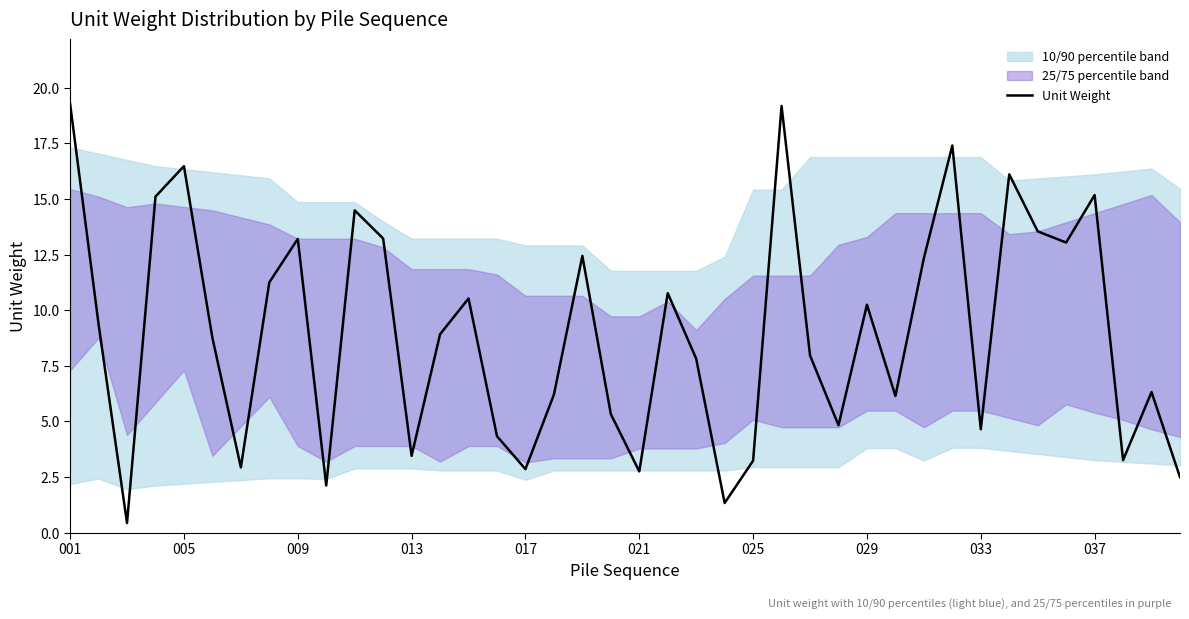

True or false: the data has more than 0 interior local peaks.

True